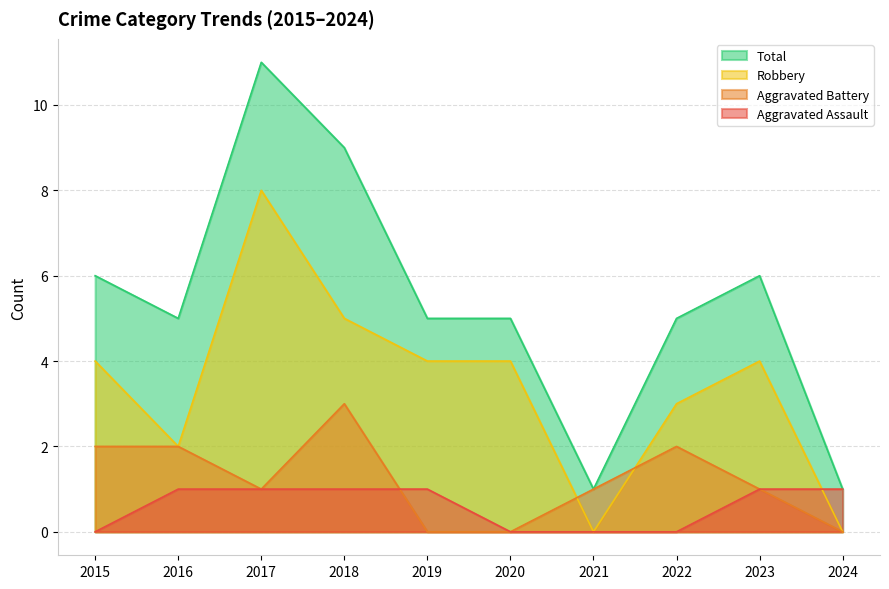

Reading left to right, transcribe all the data shown in this chart.

Aggravated Assault: 2015=0	2016=1	2017=1	2018=1	2019=1	2020=0	2021=0	2022=0	2023=1	2024=1
Aggravated Battery: 2015=2	2016=2	2017=1	2018=3	2019=0	2020=0	2021=1	2022=2	2023=1	2024=0
Robbery: 2015=4	2016=2	2017=8	2018=5	2019=4	2020=4	2021=0	2022=3	2023=4	2024=0
Total: 2015=6	2016=5	2017=11	2018=9	2019=5	2020=5	2021=1	2022=5	2023=6	2024=1